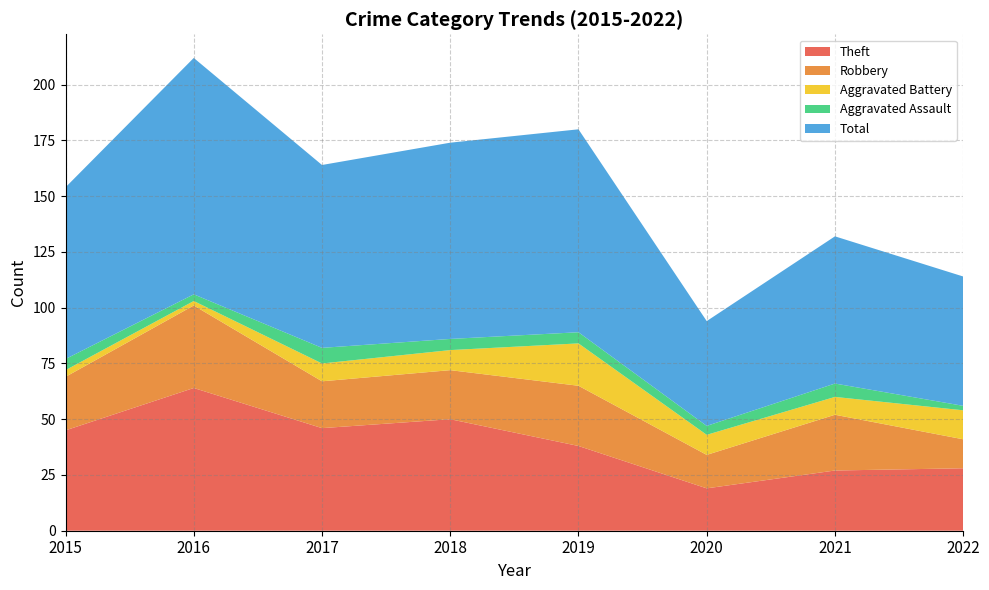

Reading right to left, list all the values displayed in this chart.

Theft: 28	27	19	38	50	46	64	45
Robbery: 13	25	15	27	22	21	37	24
Aggravated Battery: 13	8	9	19	9	8	2	3
Aggravated Assault: 2	6	4	5	5	7	3	5
Total: 58	66	47	91	88	82	106	77